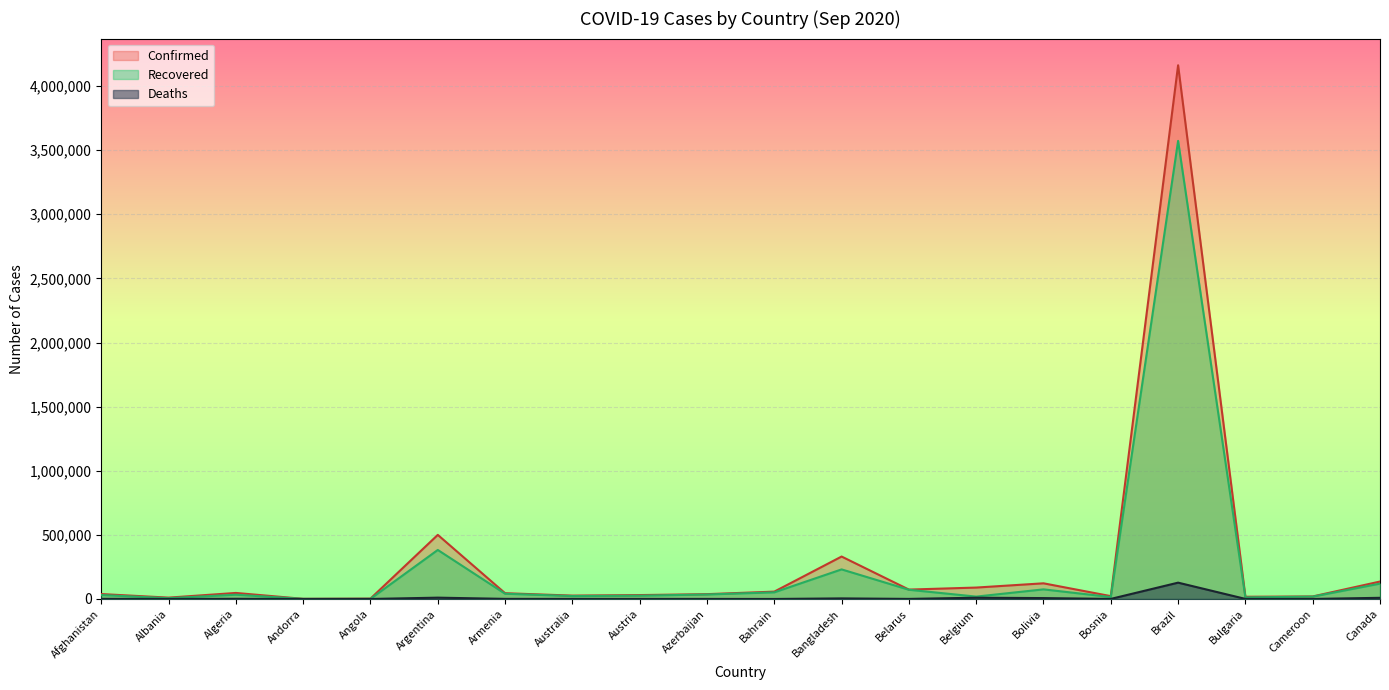

Which series changed the most between Armenia and Cameroon?

Confirmed